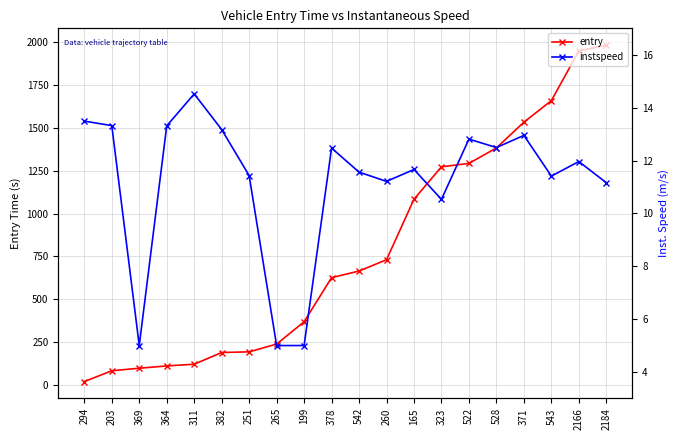

What is the maximum value for entry?

1983.7